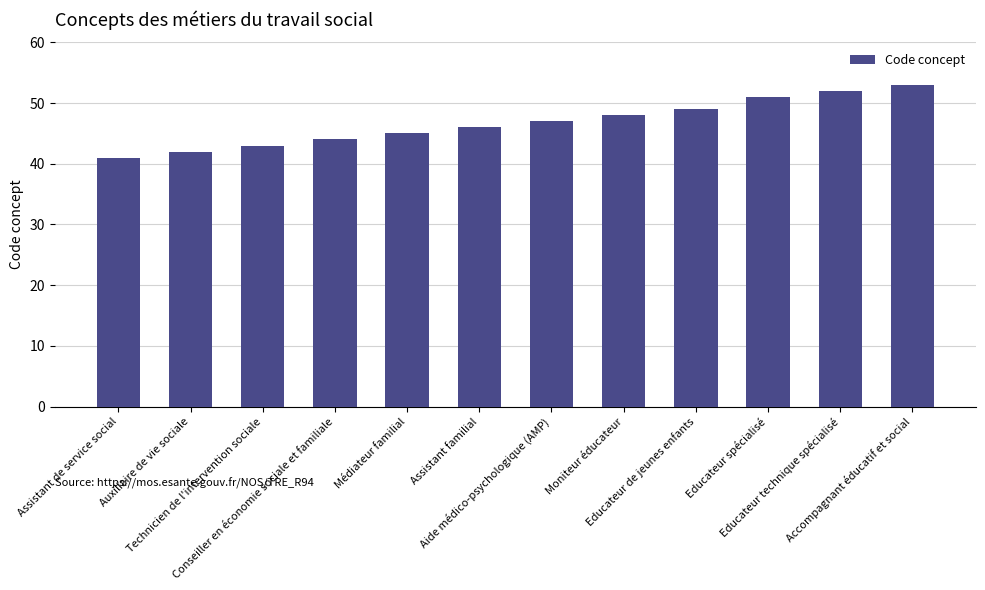

What is the change in value from Assistant familial to Accompagnant éducatif et social?

+7